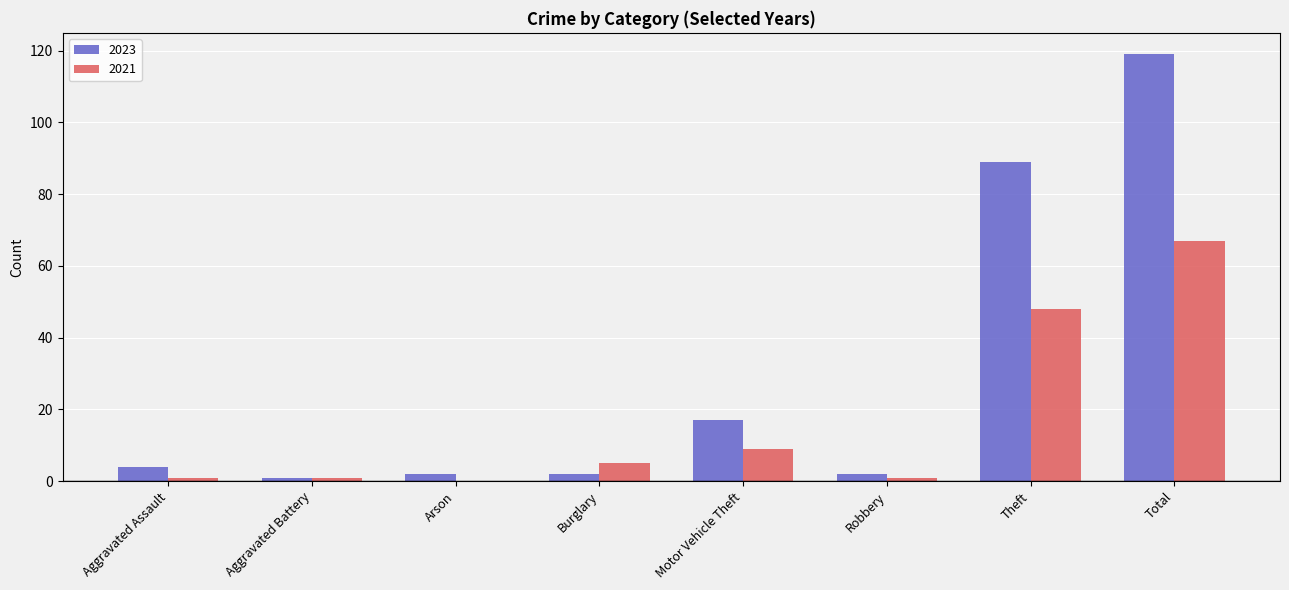

At which label does 2023 reach its peak?

Total